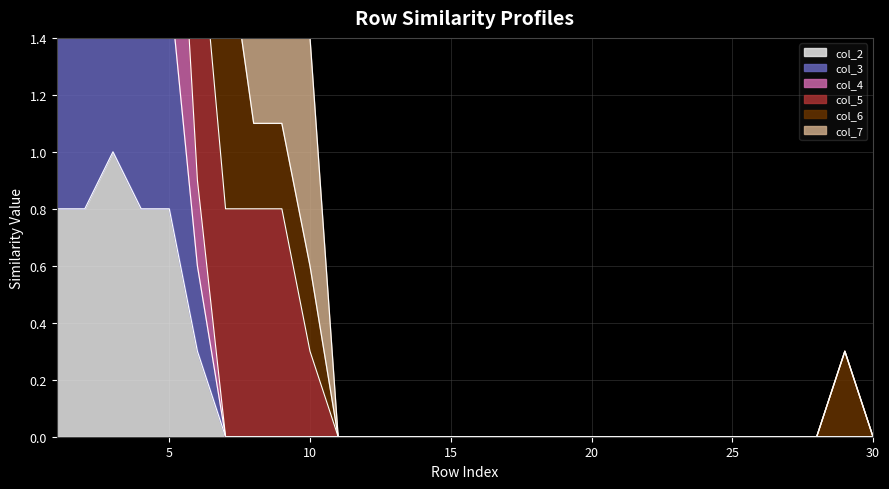

True or false: col_2 has a value of -0.4 at 13.

False